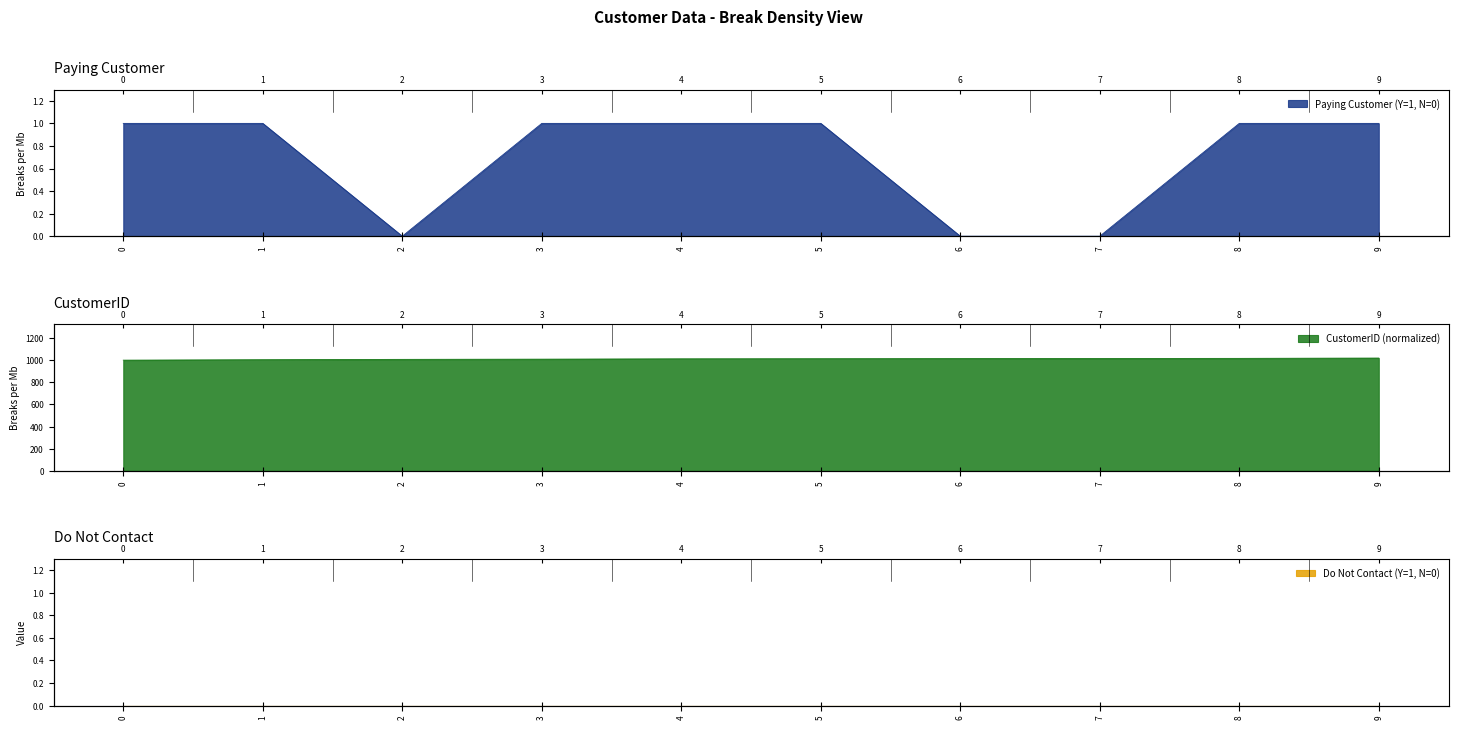

Is the value of Paying Customer (Y=1, N=0) at 3 greater than the value of CustomerID (normalized) at 6?

No